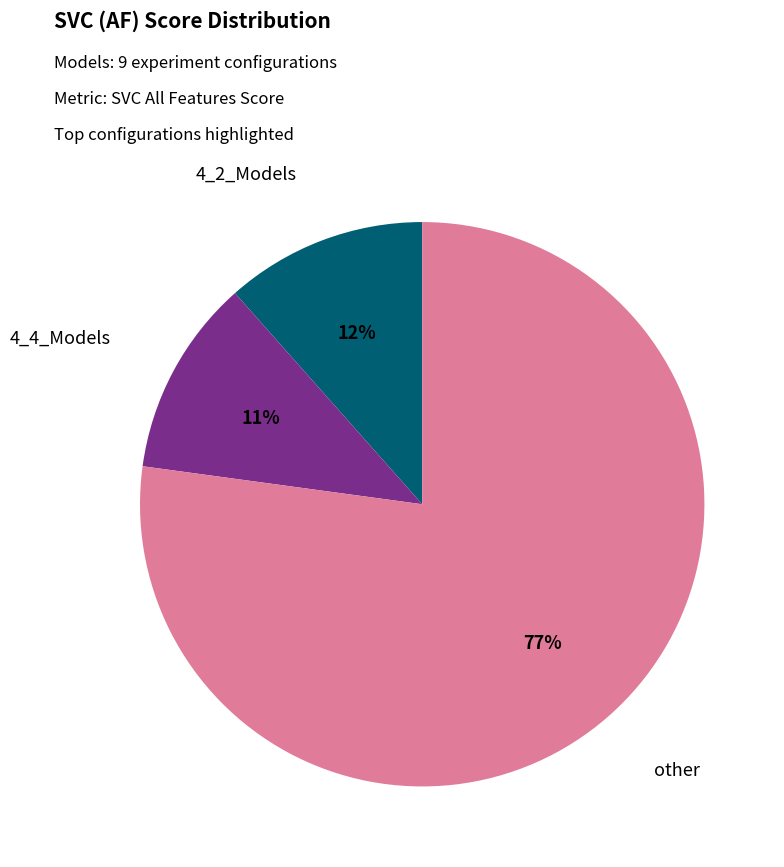

To the nearest percent, what portion does other represent?

77%